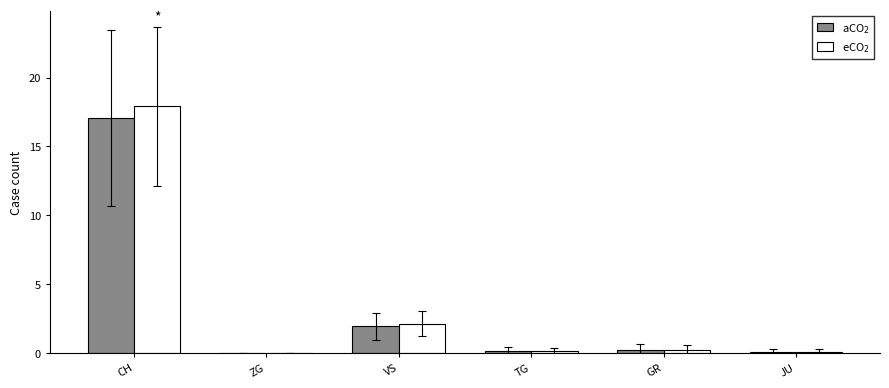

What are all the series names shown in the legend?

aCO$_2$, eCO$_2$